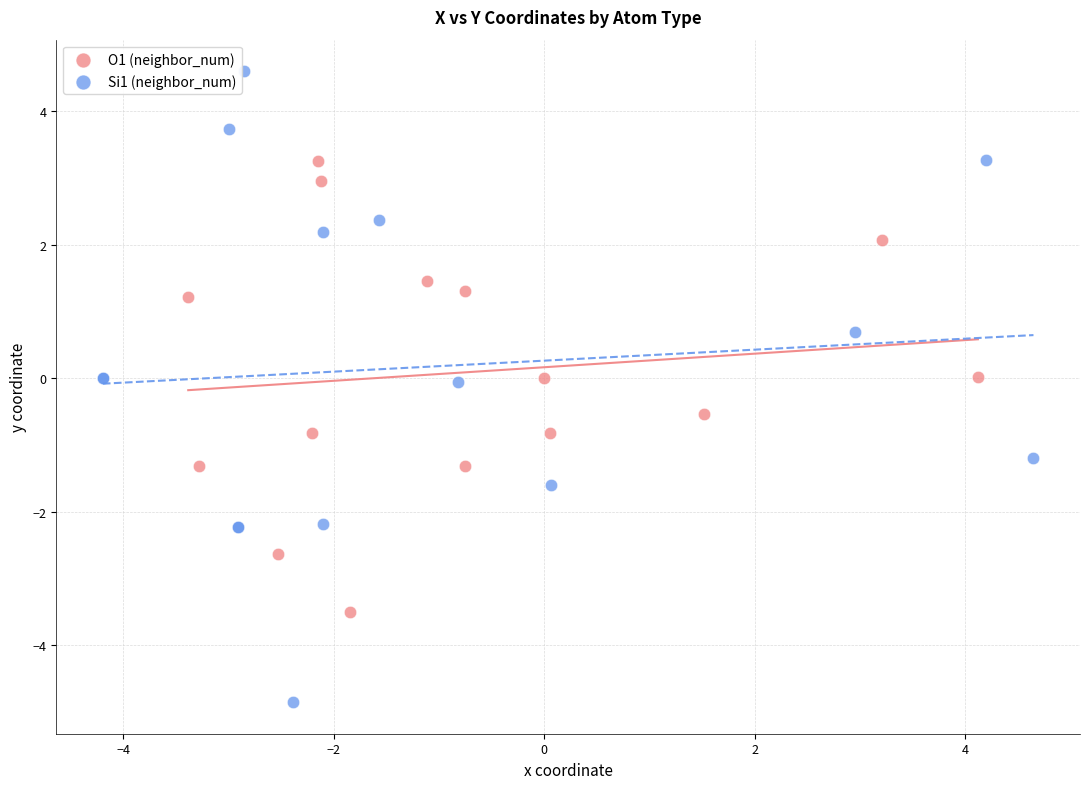

Which series reaches the minimum Y coordinate?

Si1 (neighbor_num)